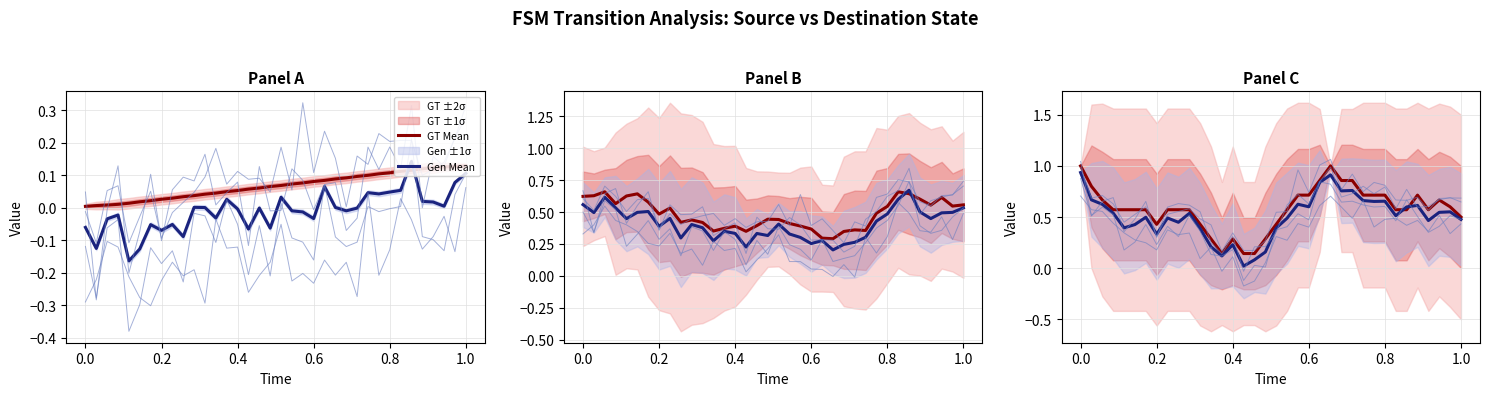

The GT Mean series shows 1.3 at 24. True or false?

False